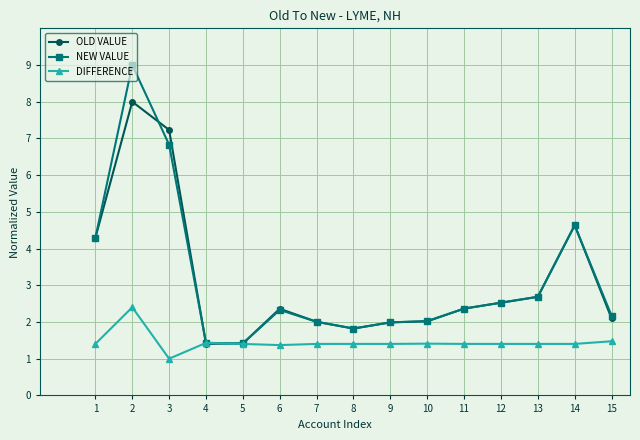

Is the value of OLD VALUE at 8 greater than the value of DIFFERENCE at 1?

Yes